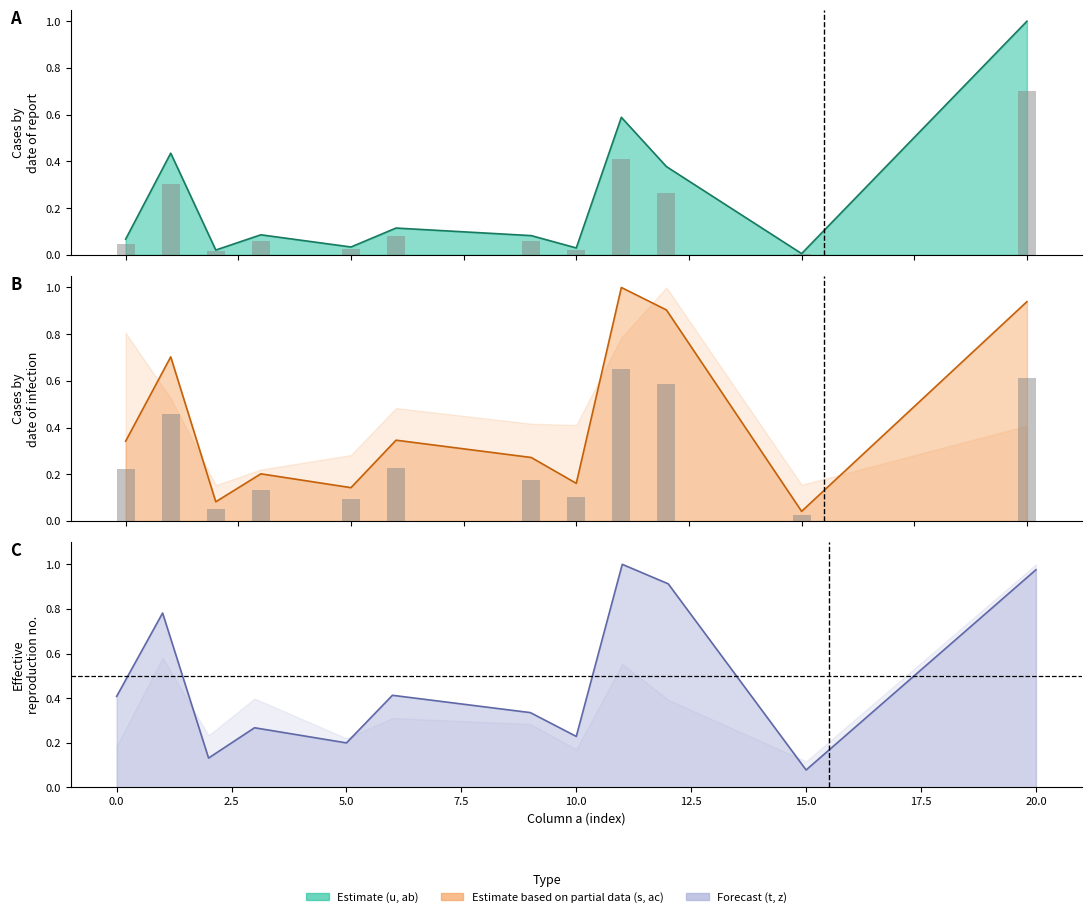

At how many categories does at least one series exceed 0?

12